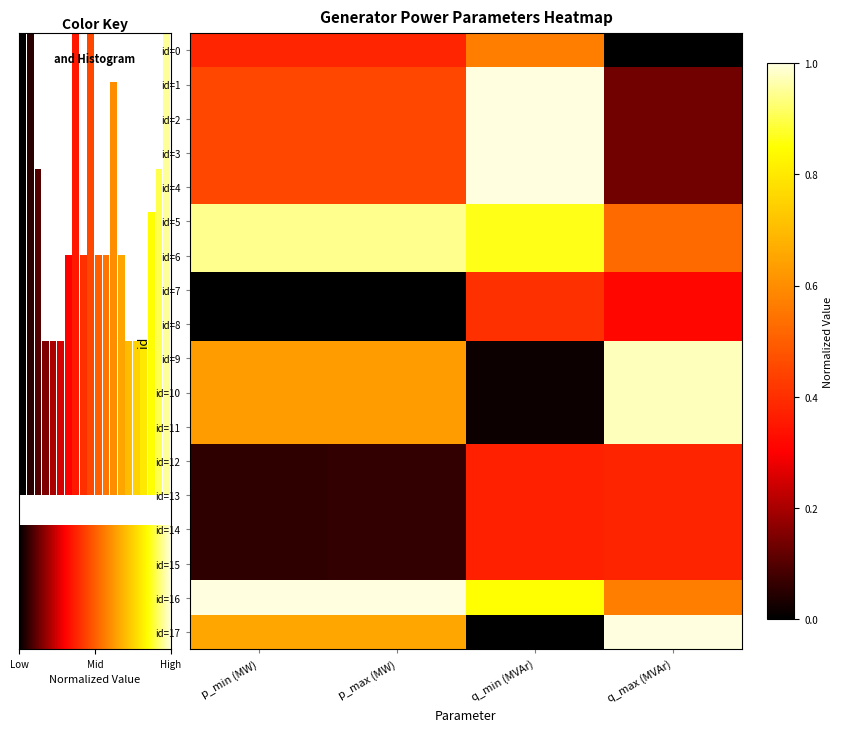

Reading right to left, list all the values displayed in this chart.

row_0: 0.0	0.6	0.4	0.4
row_1: 0.1	1.0	0.5	0.5
row_2: 0.1	1.0	0.5	0.5
row_3: 0.1	1.0	0.5	0.5
row_4: 0.1	1.0	0.5	0.5
row_5: 0.5	0.9	0.9	0.9
row_6: 0.5	0.9	0.9	0.9
row_7: 0.3	0.4	0.0	0.0
row_8: 0.3	0.4	0.0	0.0
row_9: 1.0	0.0	0.6	0.6
row_10: 1.0	0.0	0.6	0.6
row_11: 1.0	0.0	0.6	0.6
row_12: 0.4	0.4	0.1	0.1
row_13: 0.4	0.4	0.1	0.1
row_14: 0.4	0.4	0.1	0.1
row_15: 0.4	0.4	0.1	0.1
row_16: 0.6	0.9	1.0	1.0
row_17: 1.0	0.0	0.7	0.7